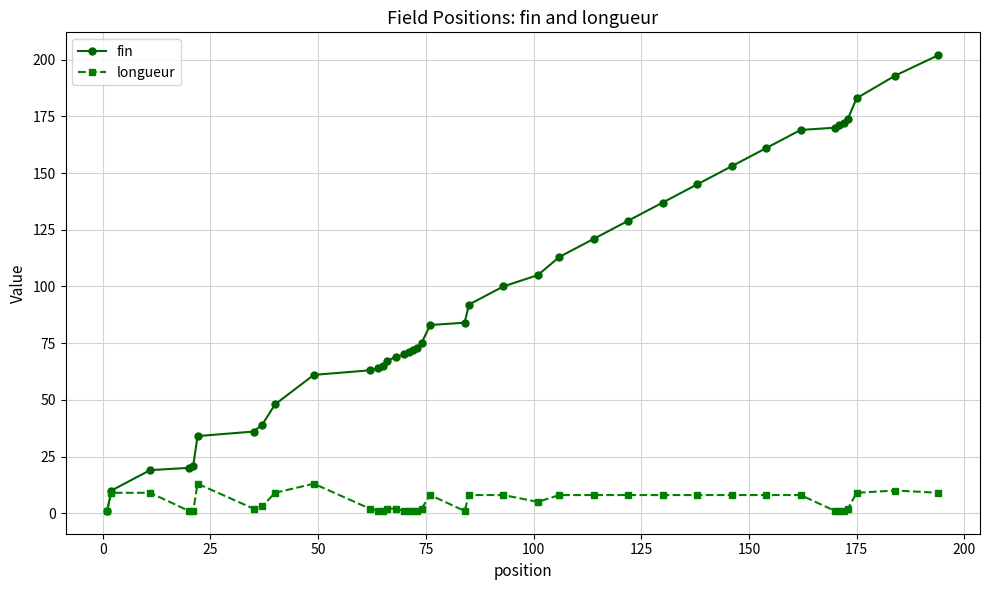

Does the chart have visible grid lines?

Yes